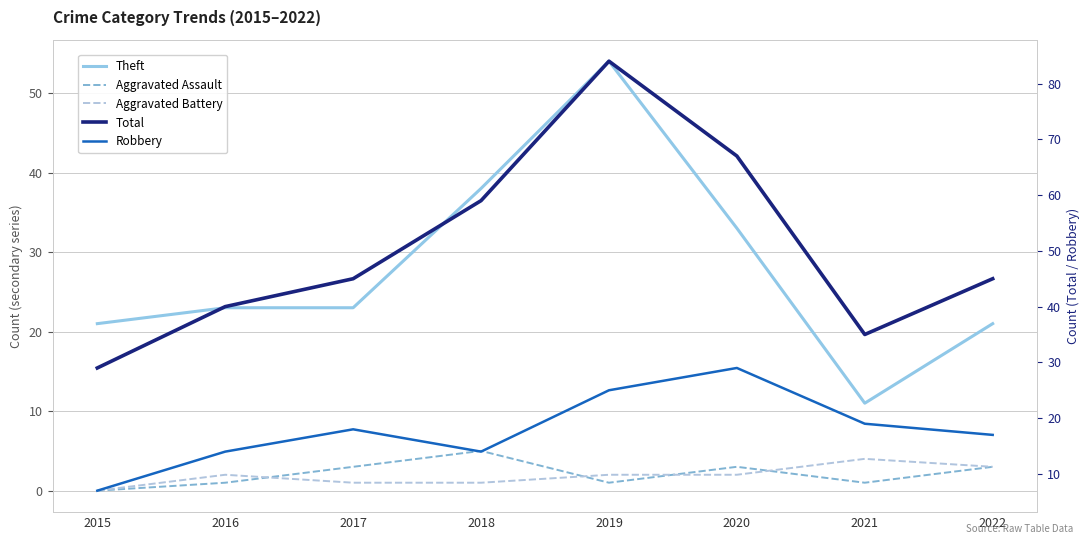

What is the difference between the second highest and minimum values in the Total series?

38